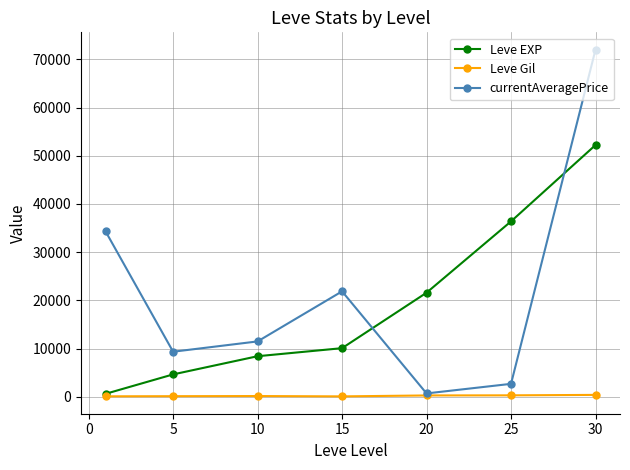

What is the value of the Leve Gil point at the 1st from the left?

112